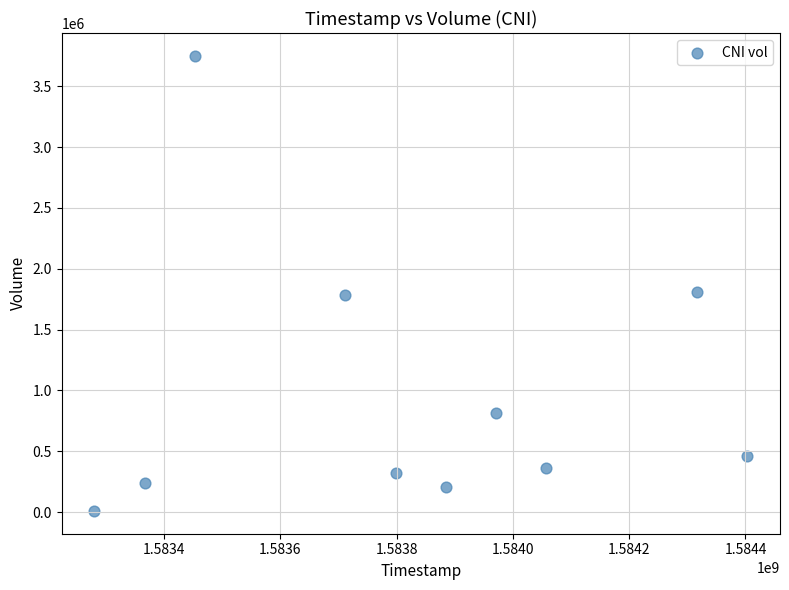

What is the average Y value?

974730